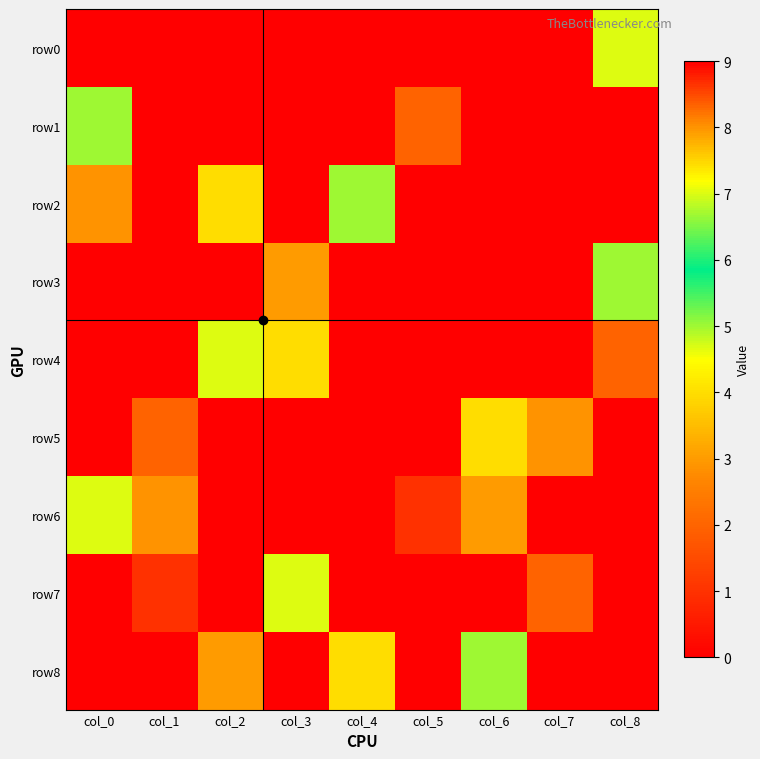

Between col_4 and col_0, which is larger?

col_4